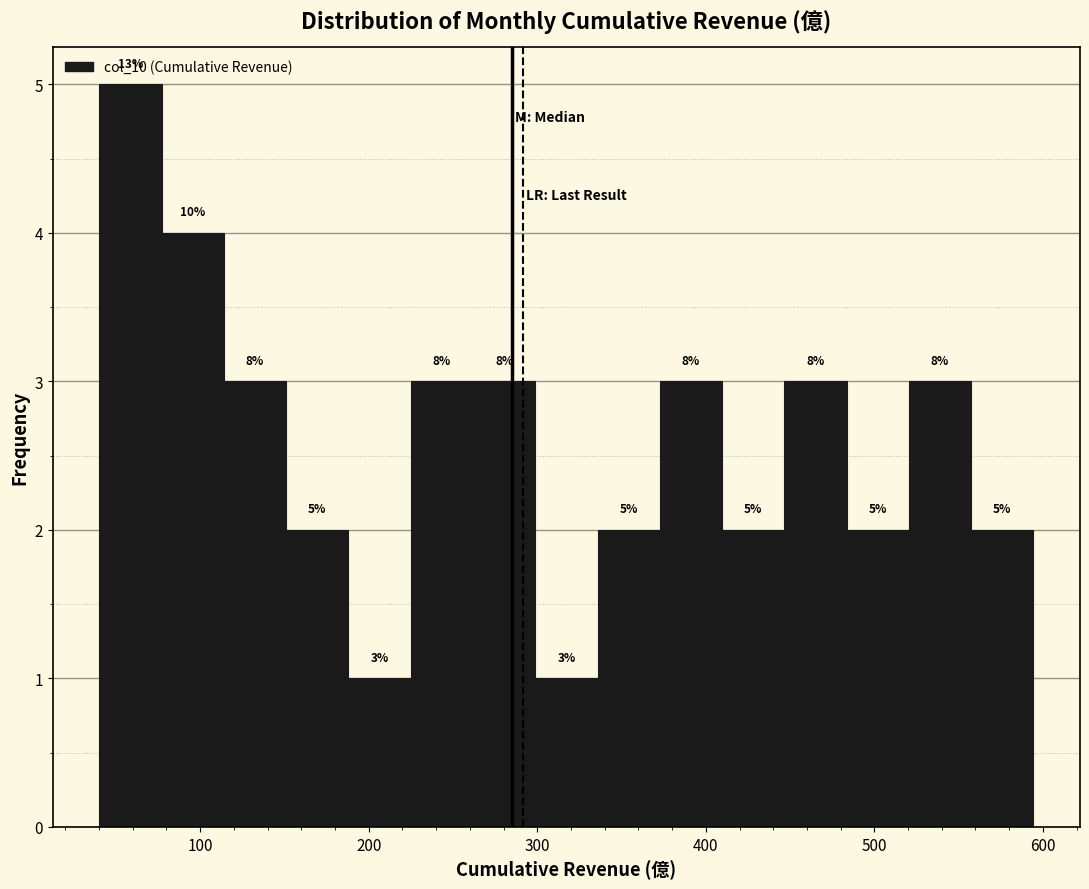

Around what value on the x-axis is the tallest bar? Give the approximate position of its centre, as read against the axis.

60